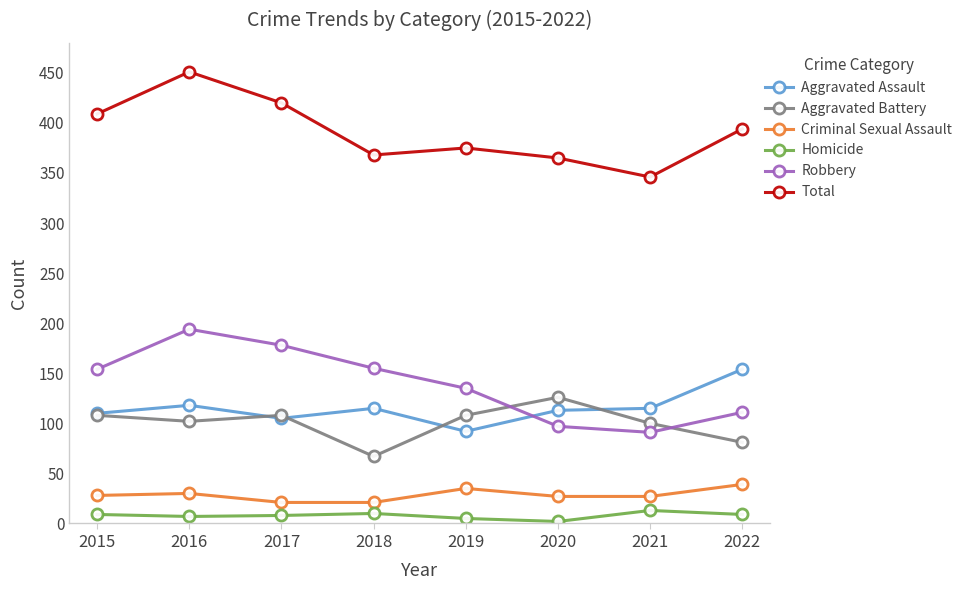

What is the sum of all Aggravated Assault values?

922